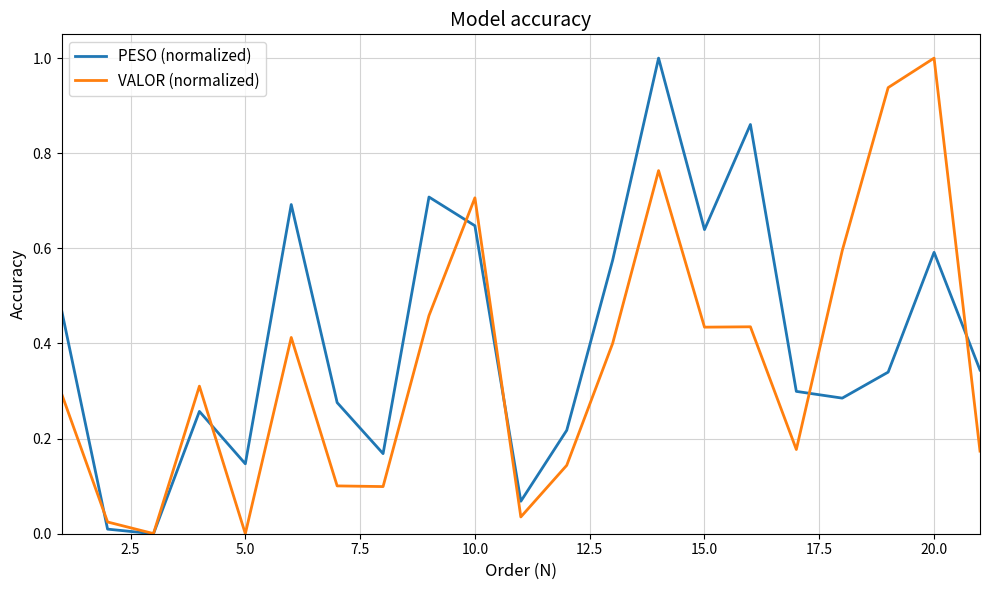

List the series in order of their overall mean, lowest first.

VALOR (normalized), PESO (normalized)